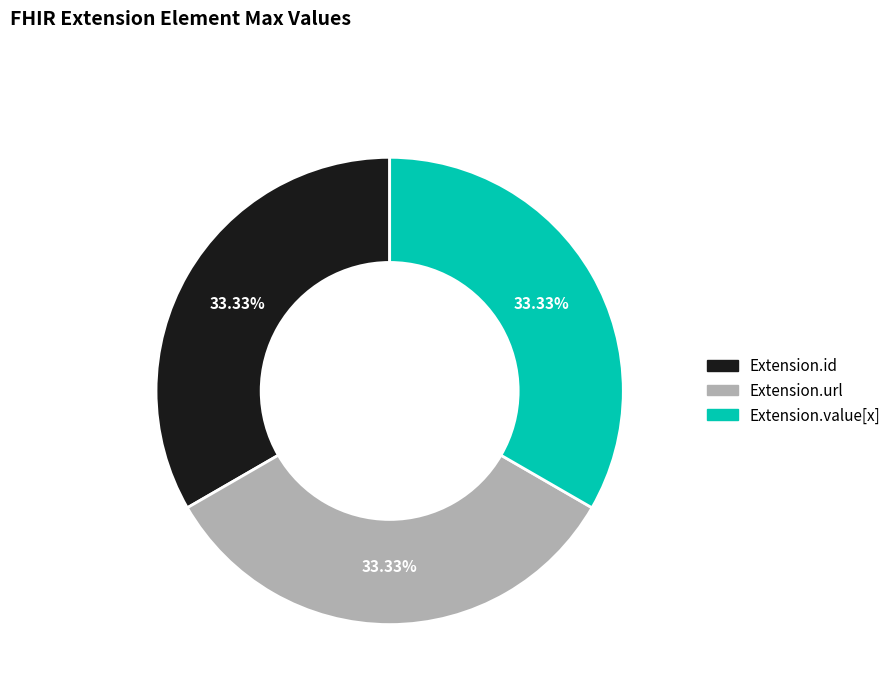

Is there a majority slice in this chart?

No